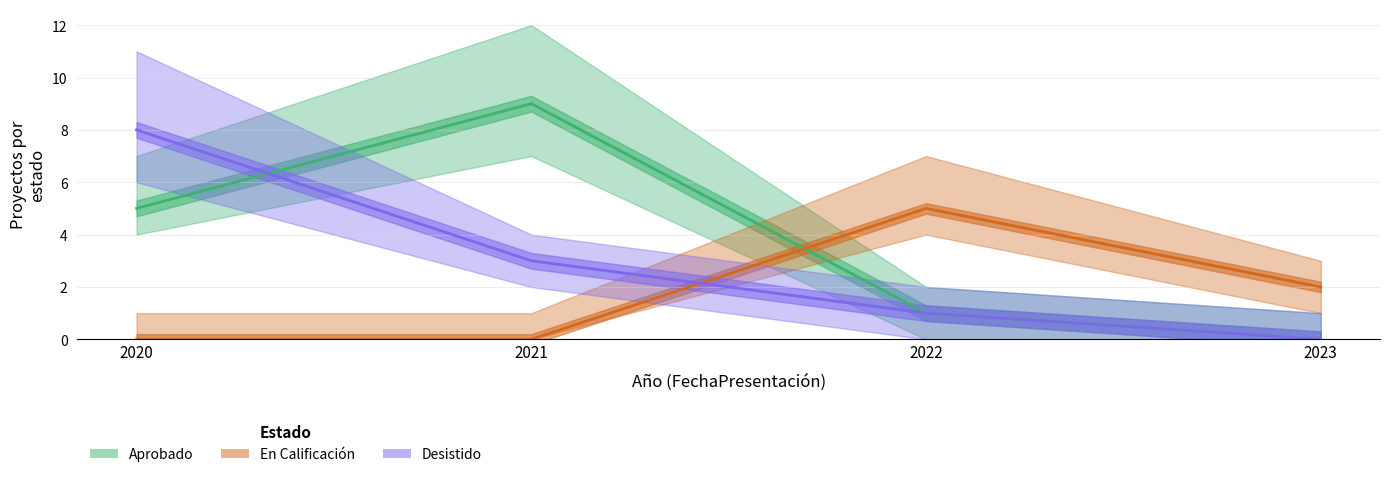

Read the Aprobado value at 2022.

1